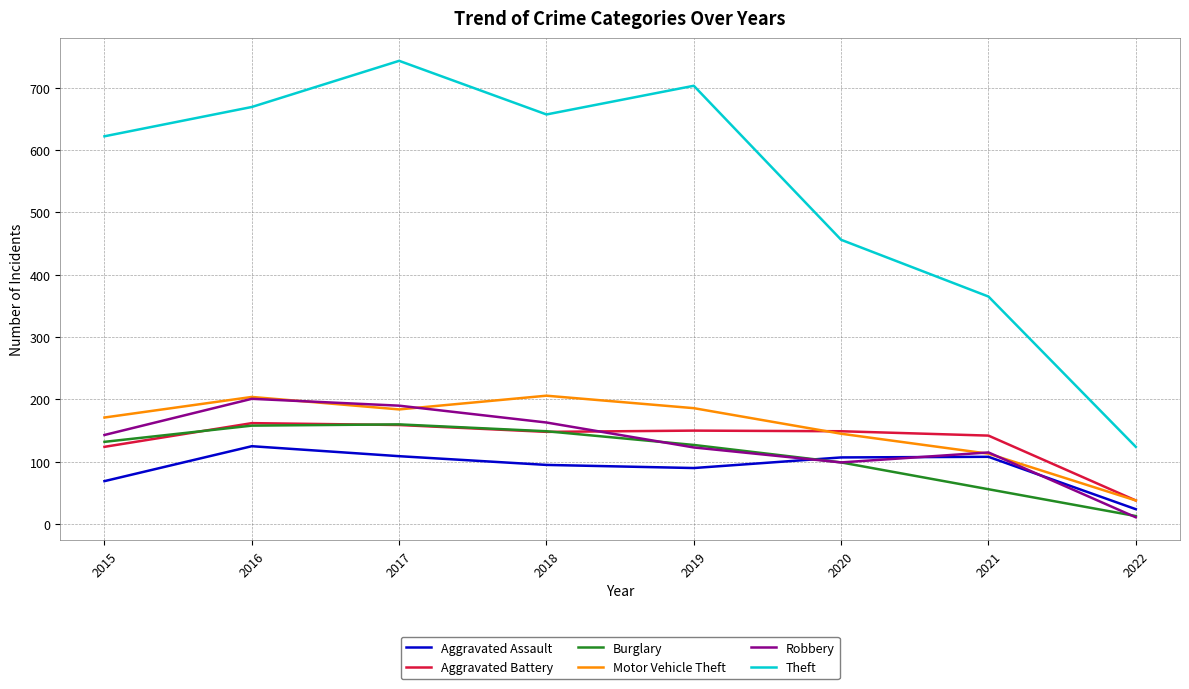

What is the greatest value displayed?

743